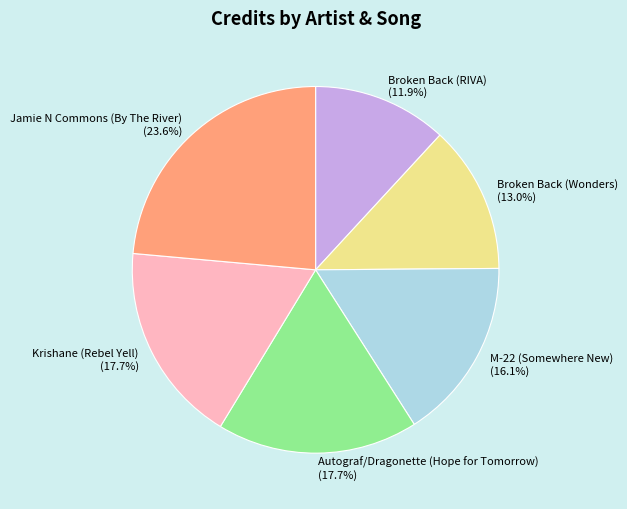

How many slices are in this pie chart?

6